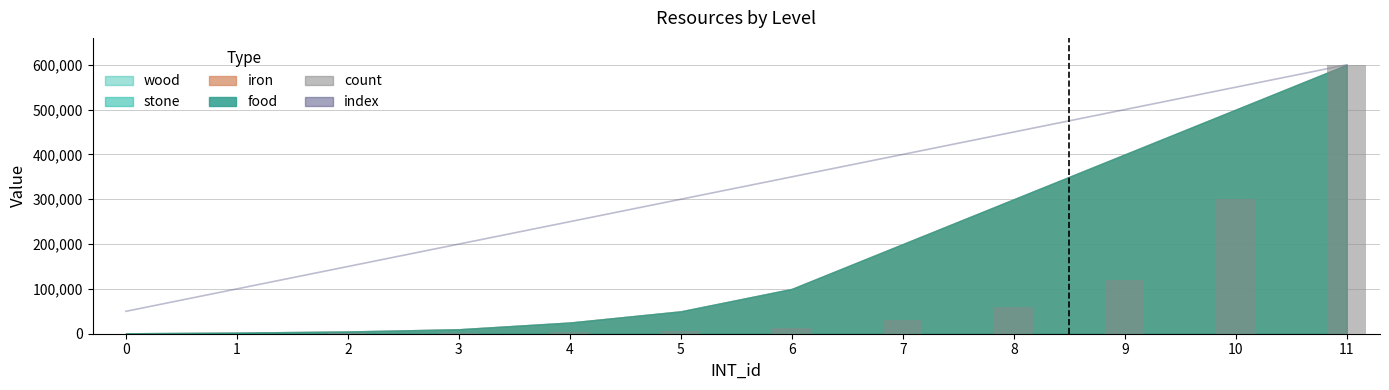

Where is index nearest to the value 325000?

5